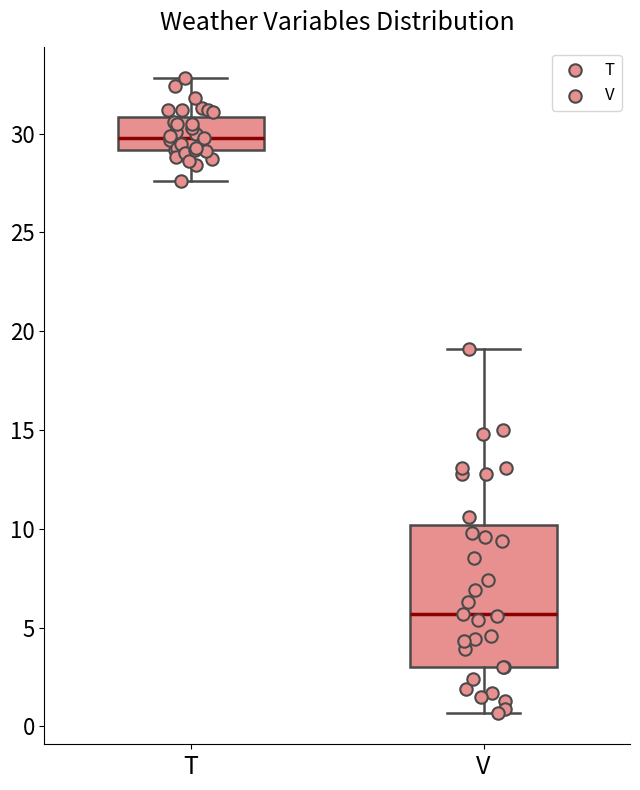

Which box is the tallest, from its lower edge to its upper edge?

V